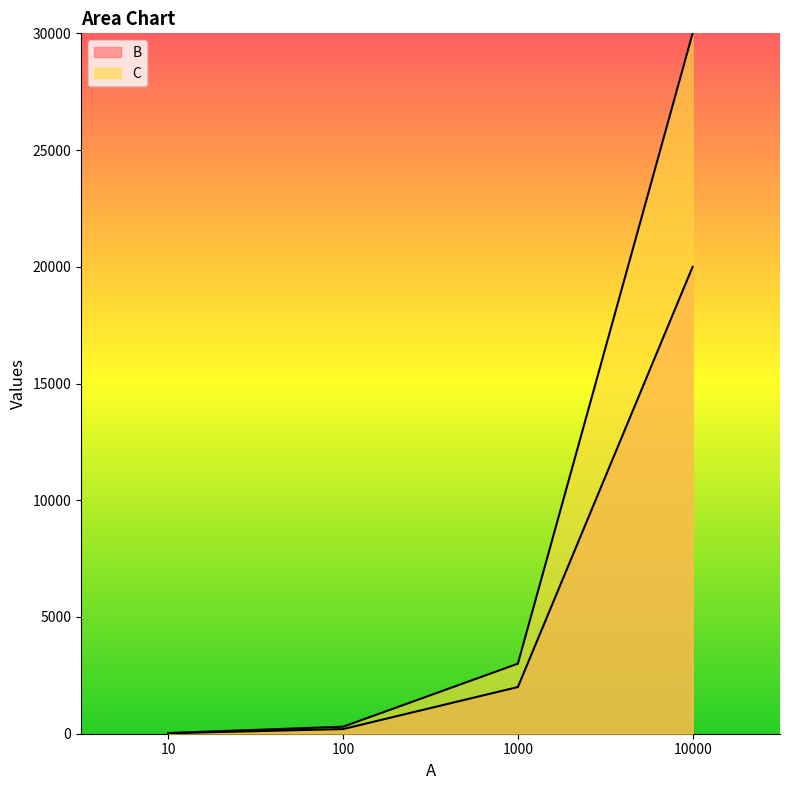

What is the difference between the maximum and minimum values in the C series?

29970